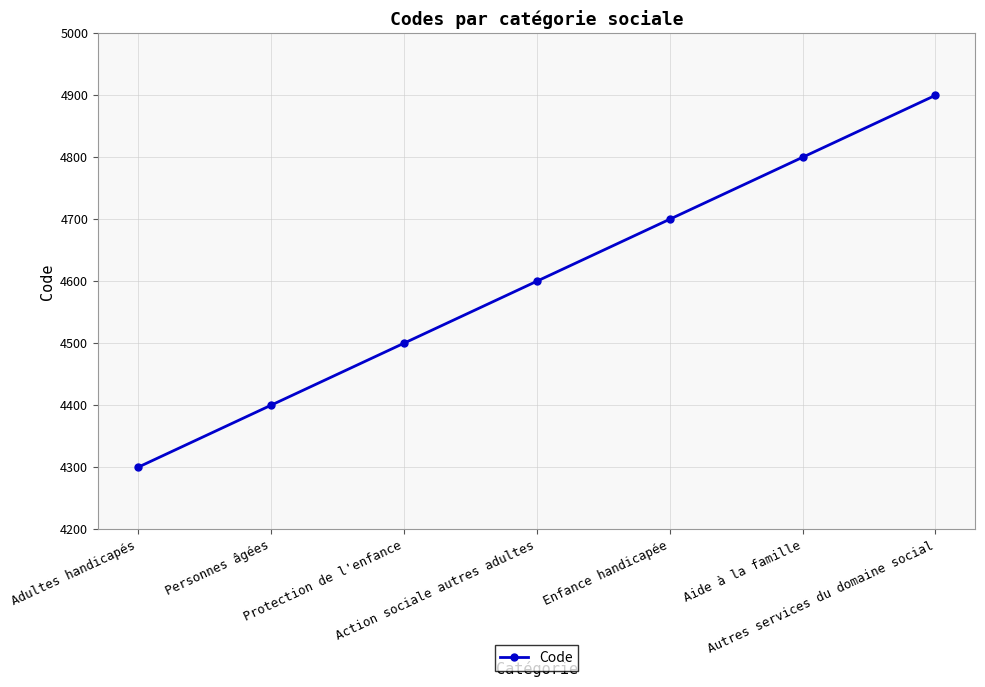

What is the average value?

4600